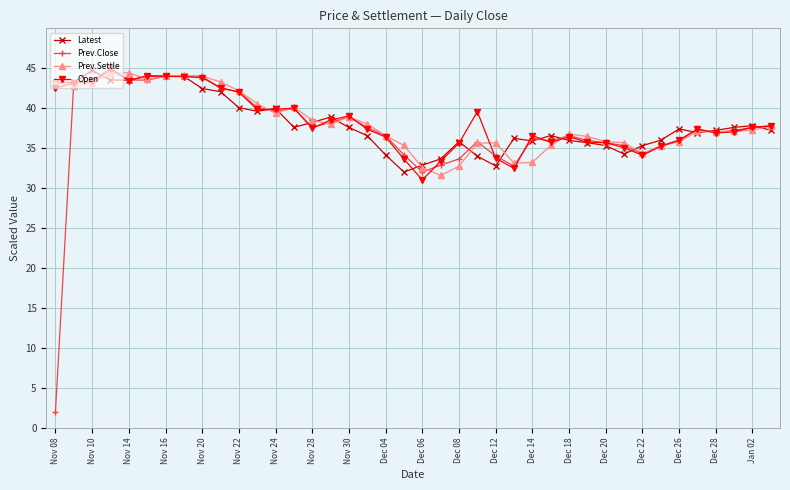

Does the chart display data point markers on the line(s)?

Yes